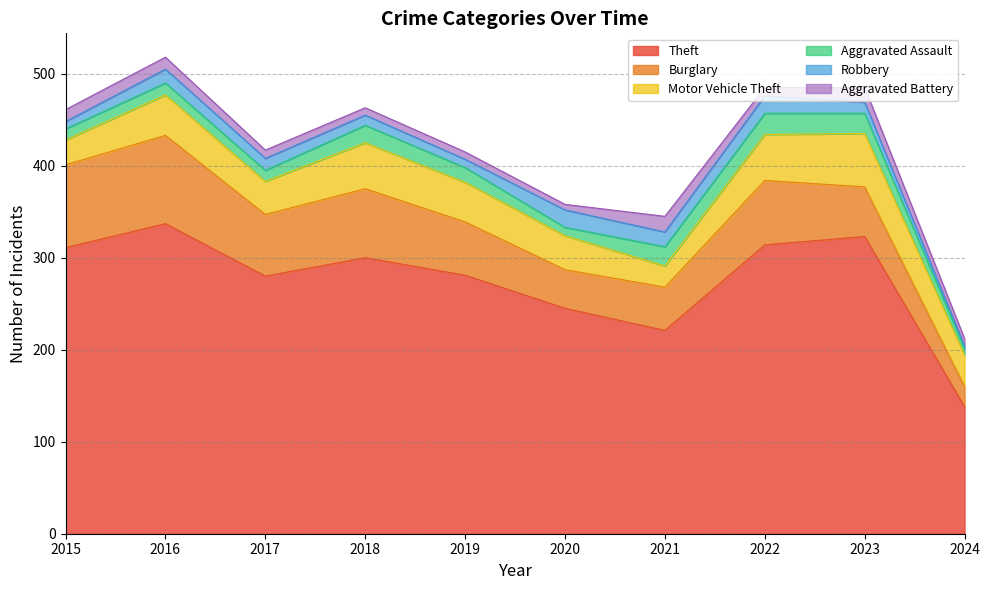

What is the total value across all series at 2017?

417